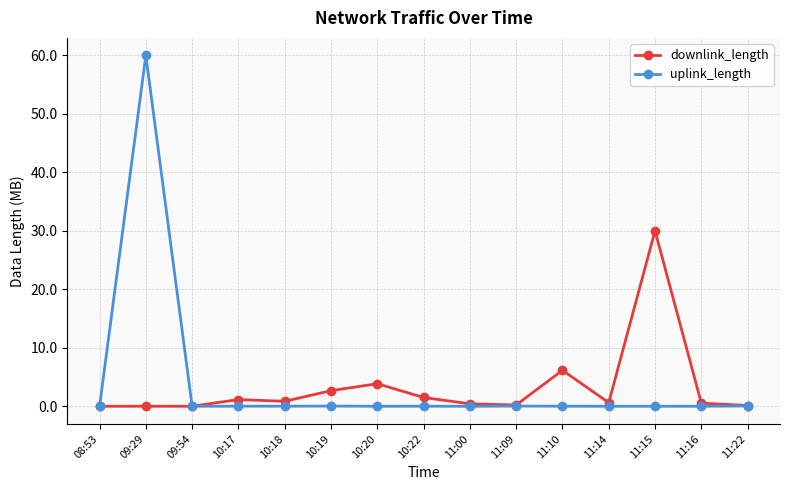

What is the spread (max minus min) of values at 10:22?

1.5